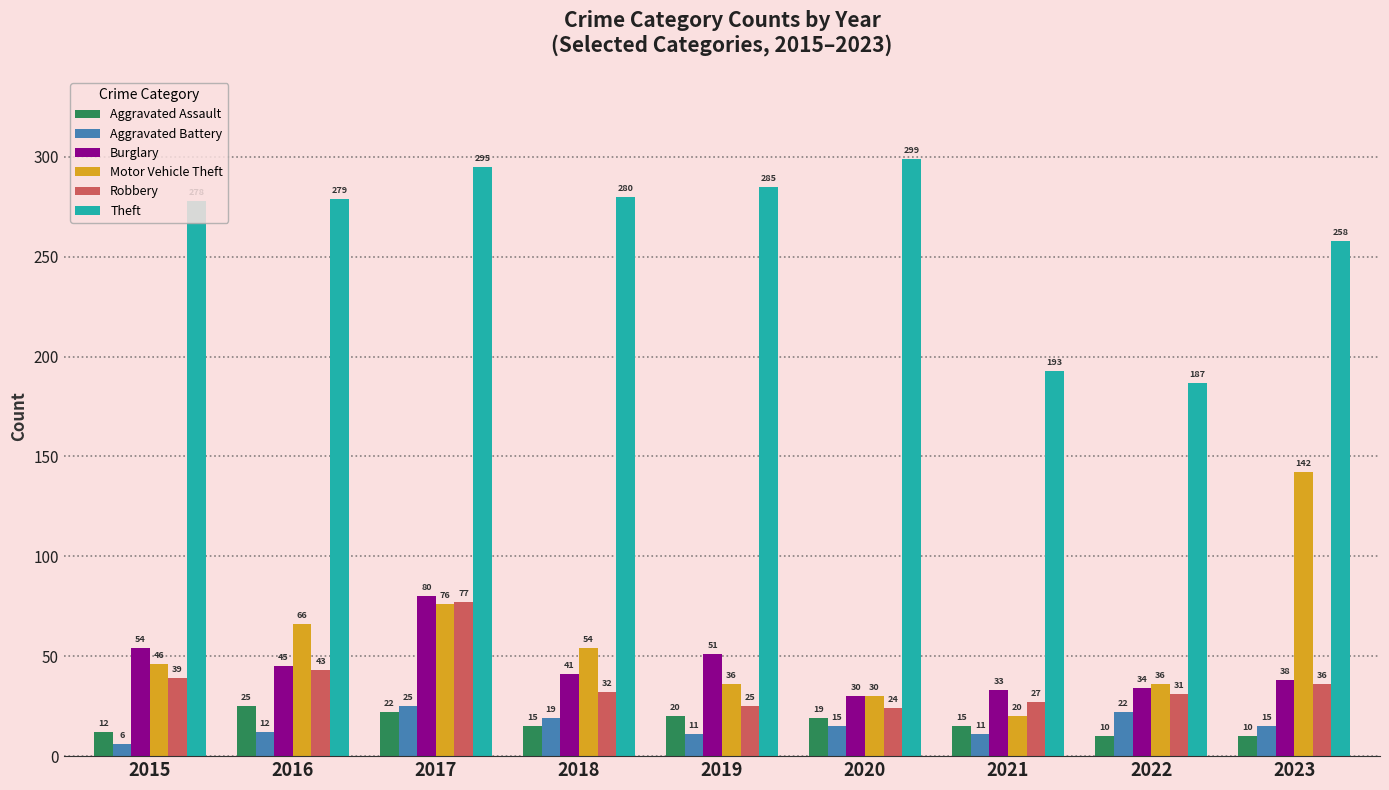

Reading left to right, list all the values displayed in this chart.

Aggravated Assault: 12	25	22	15	20	19	15	10	10
Aggravated Battery: 6	12	25	19	11	15	11	22	15
Burglary: 54	45	80	41	51	30	33	34	38
Motor Vehicle Theft: 46	66	76	54	36	30	20	36	142
Robbery: 39	43	77	32	25	24	27	31	36
Theft: 278	279	295	280	285	299	193	187	258